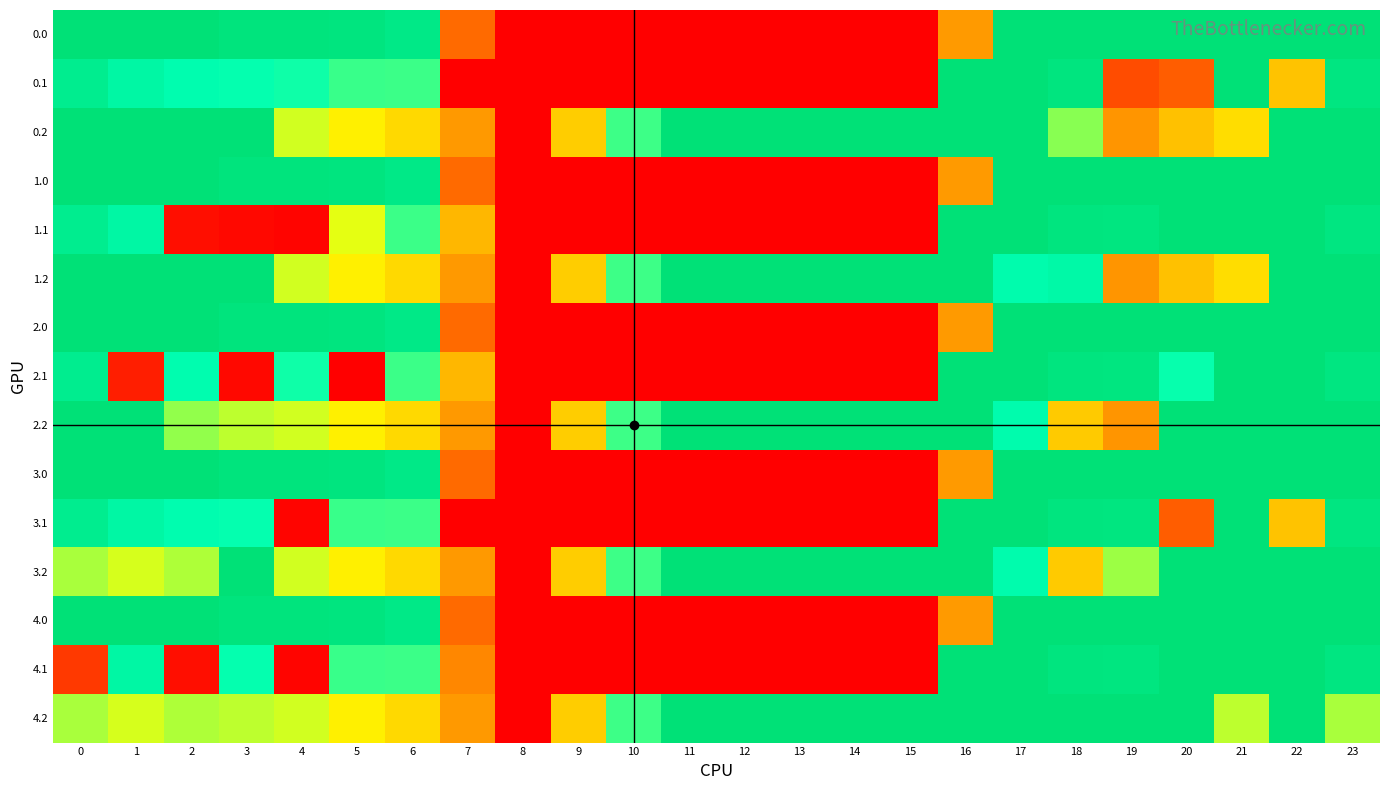

Count the number of categories in the chart.

24